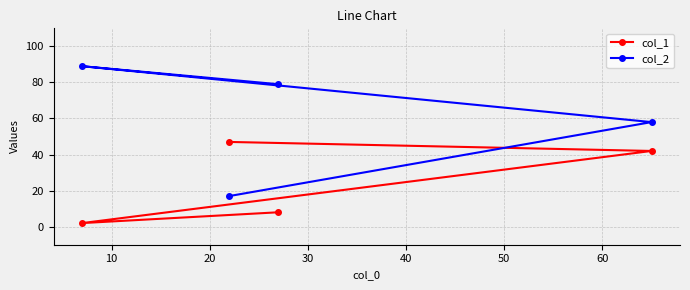

Rank the series by their maximum value, from highest to lowest.

col_2, col_1